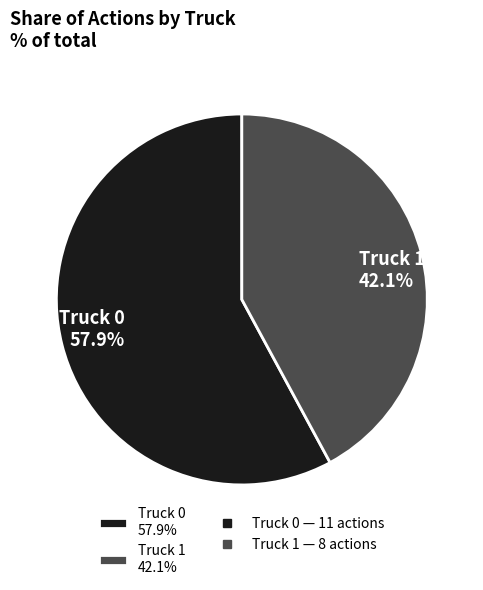

What percentage do Truck 0 and Truck 1 together represent?

100.0%